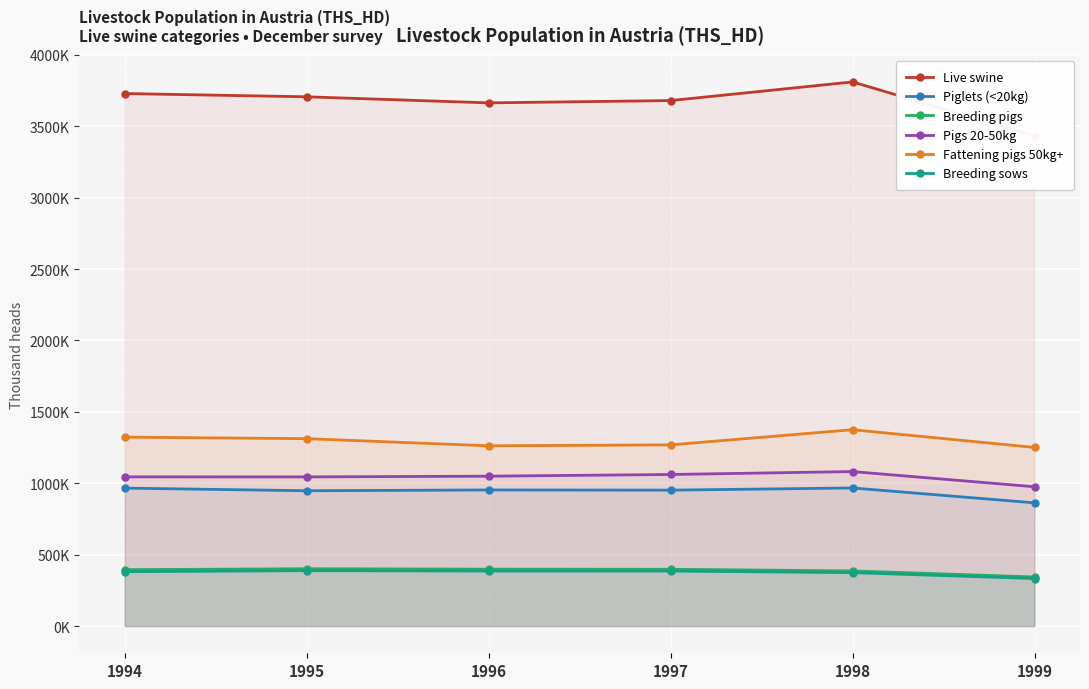

What is the sum of the Piglets (<20kg) values at 1999 and 1995?

1810.6